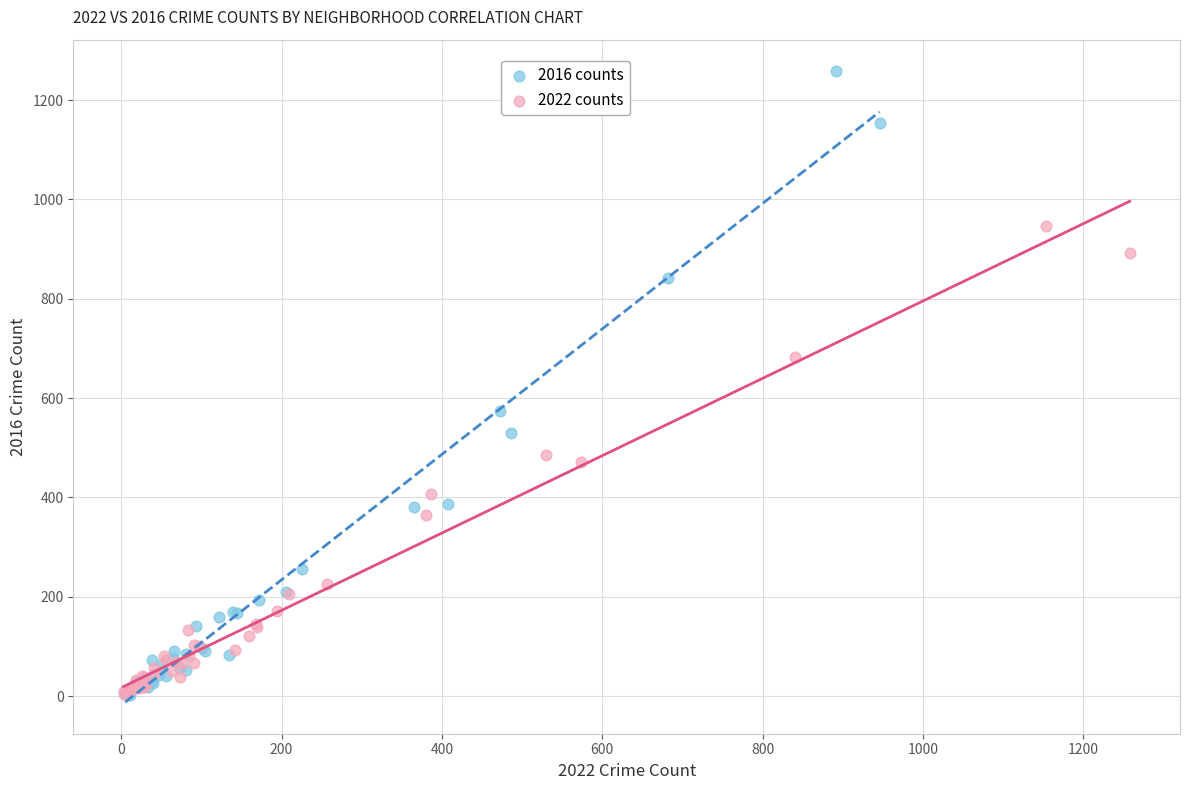

Which series contains the highest Y value?

2016 counts